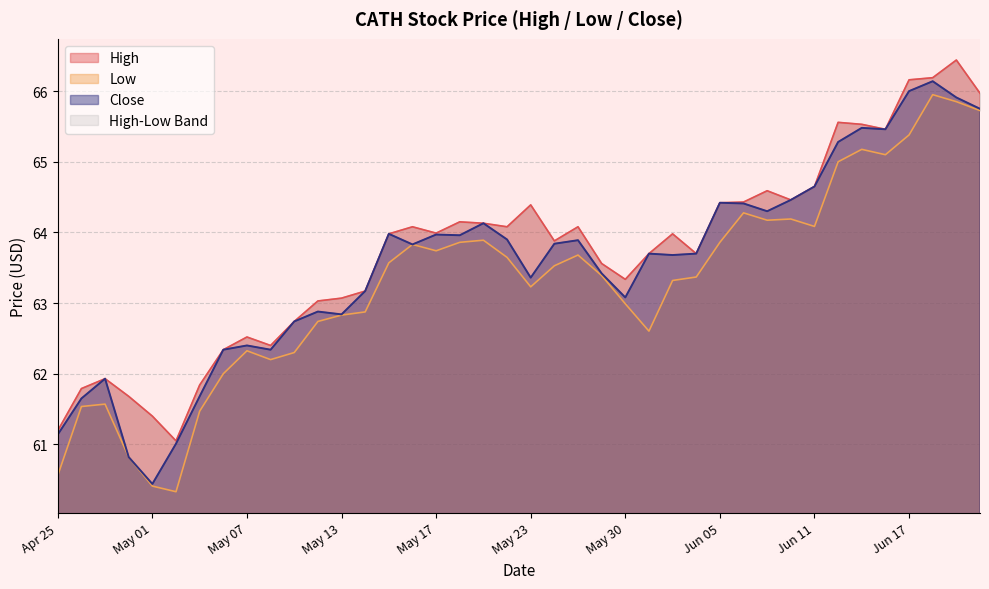

Is the value of Close at 2024-05-21 greater than the value of High at 2024-06-18?

No